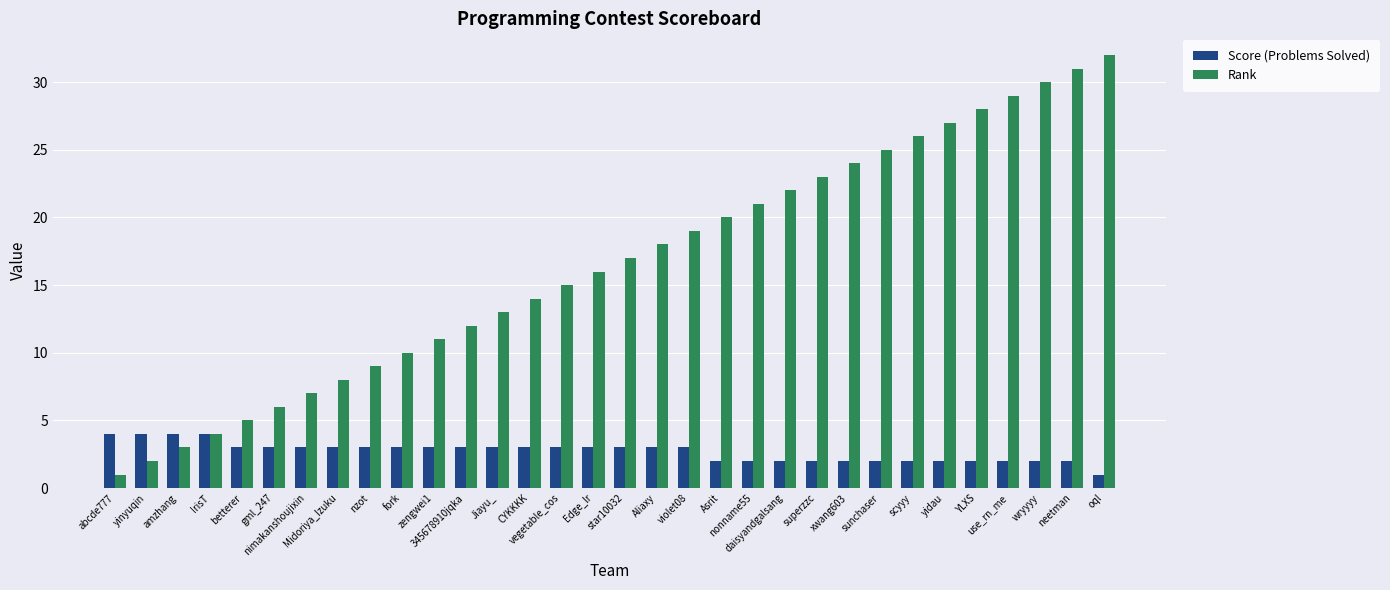

What is the difference between the Score (Problems Solved) values at abcde777 and oql?

3